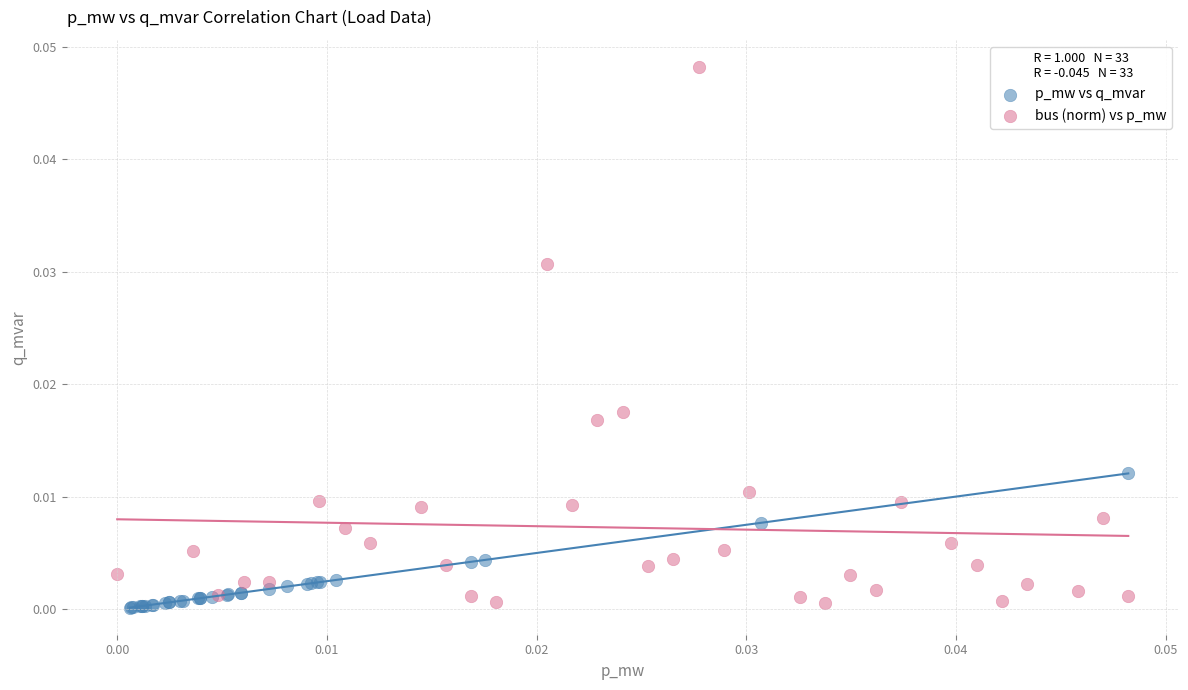

Which series has the widest spread of Y values?

bus (norm) vs p_mw